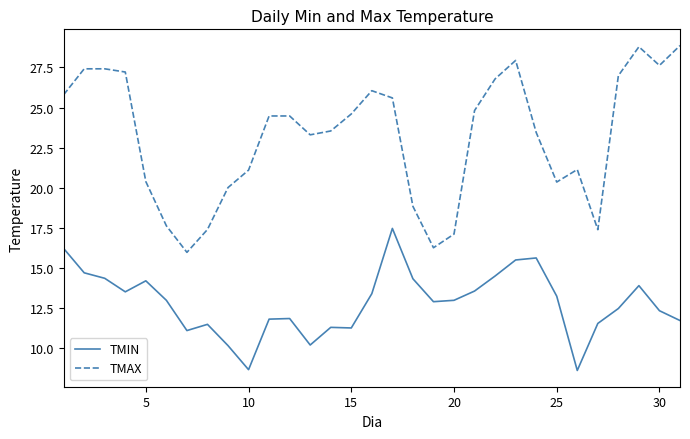

Which series has the largest range (max minus min)?

TMAX